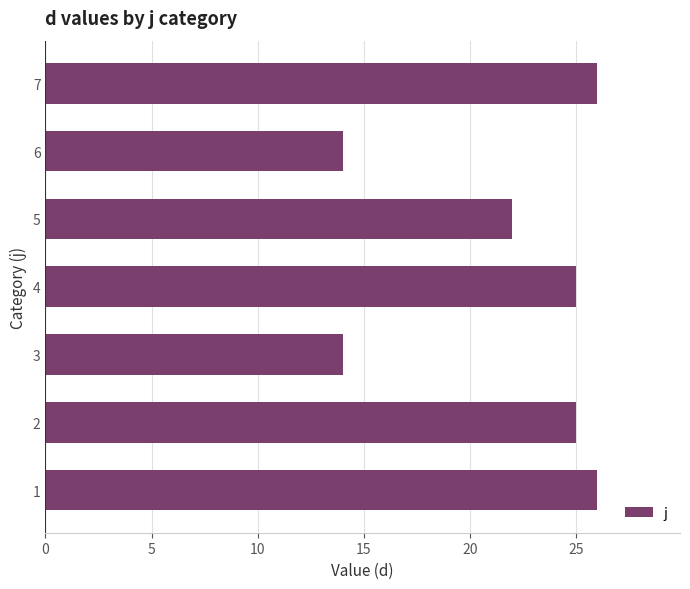

Approximately how many times larger is the value at 7 compared to 2?

1.0